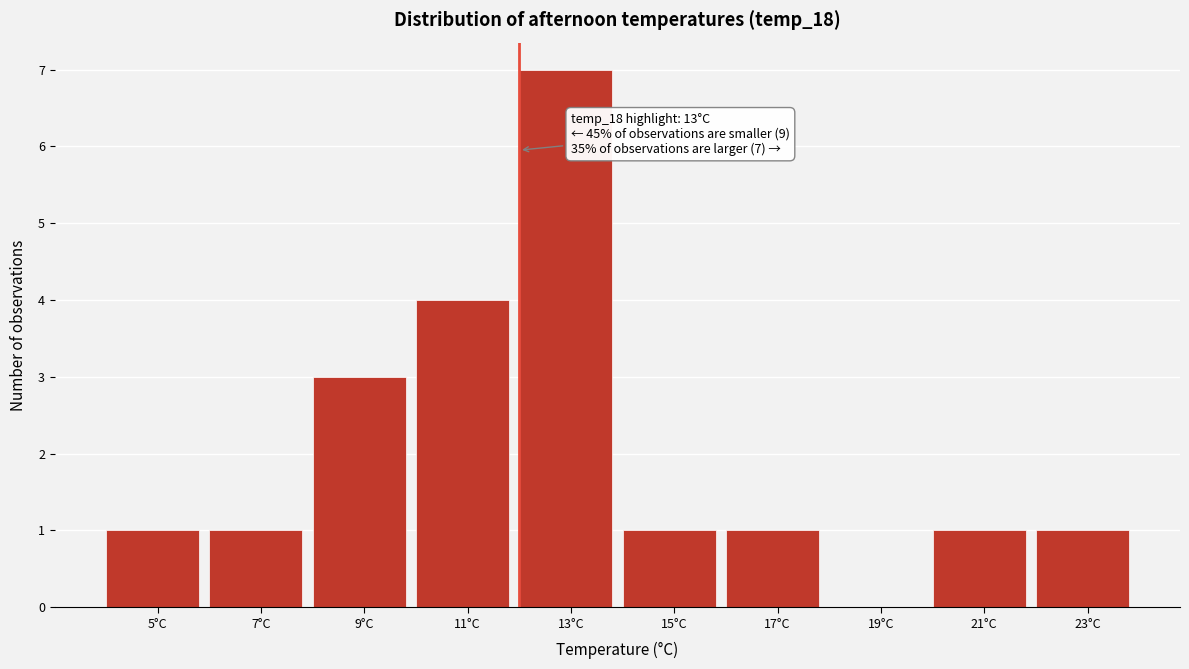

Reading right to left, list all the values displayed in this chart.

23°C=1	21°C=1	19°C=0	17°C=1	15°C=1	13°C=7	11°C=4	9°C=3	7°C=1	5°C=1